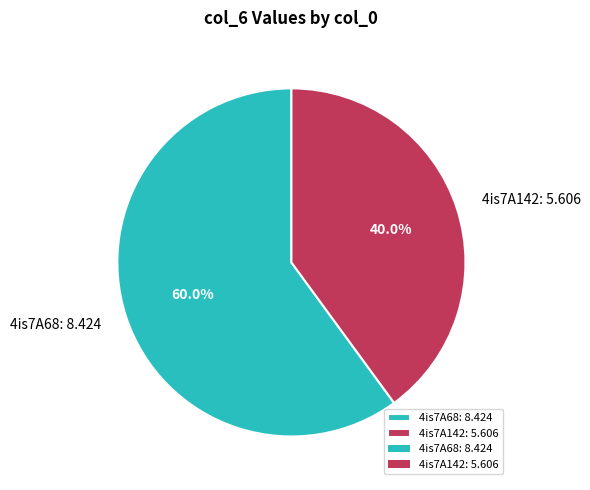

Which has a higher value, 4is7A68 or 4is7A142?

4is7A68